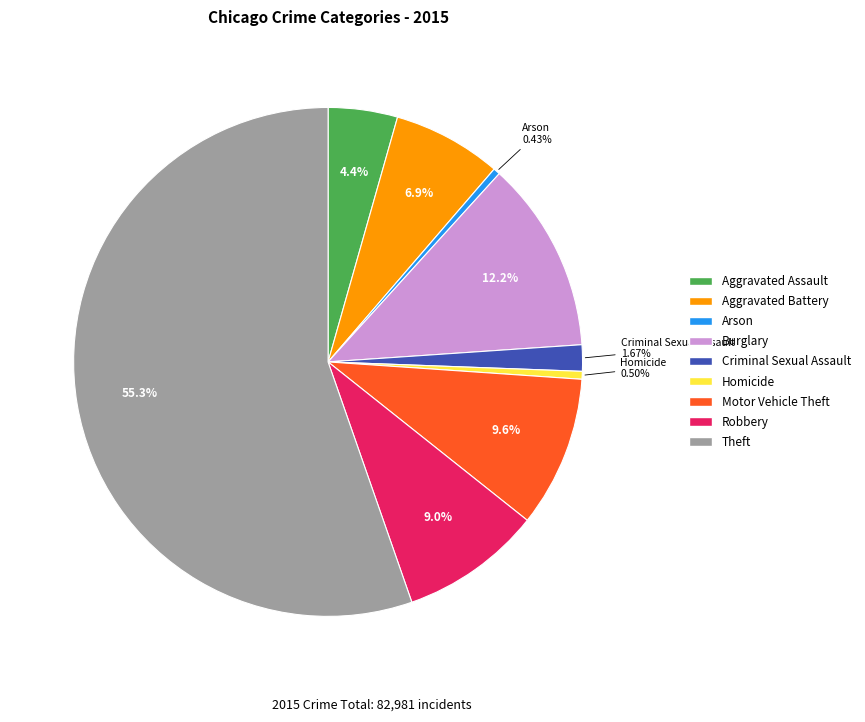

How many slices are in this pie chart?

9